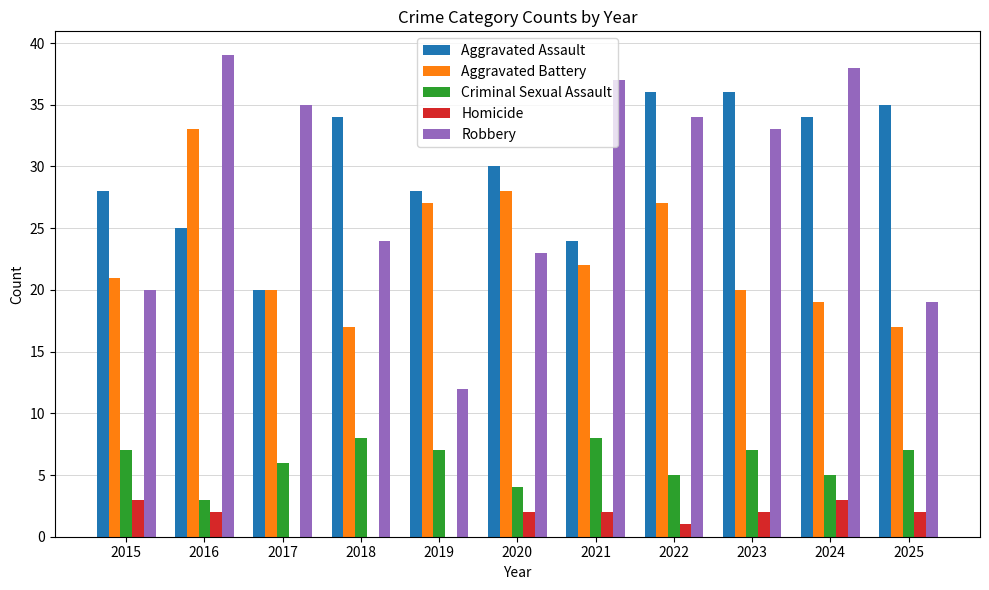

Which series has the largest total across all categories?

Aggravated Assault